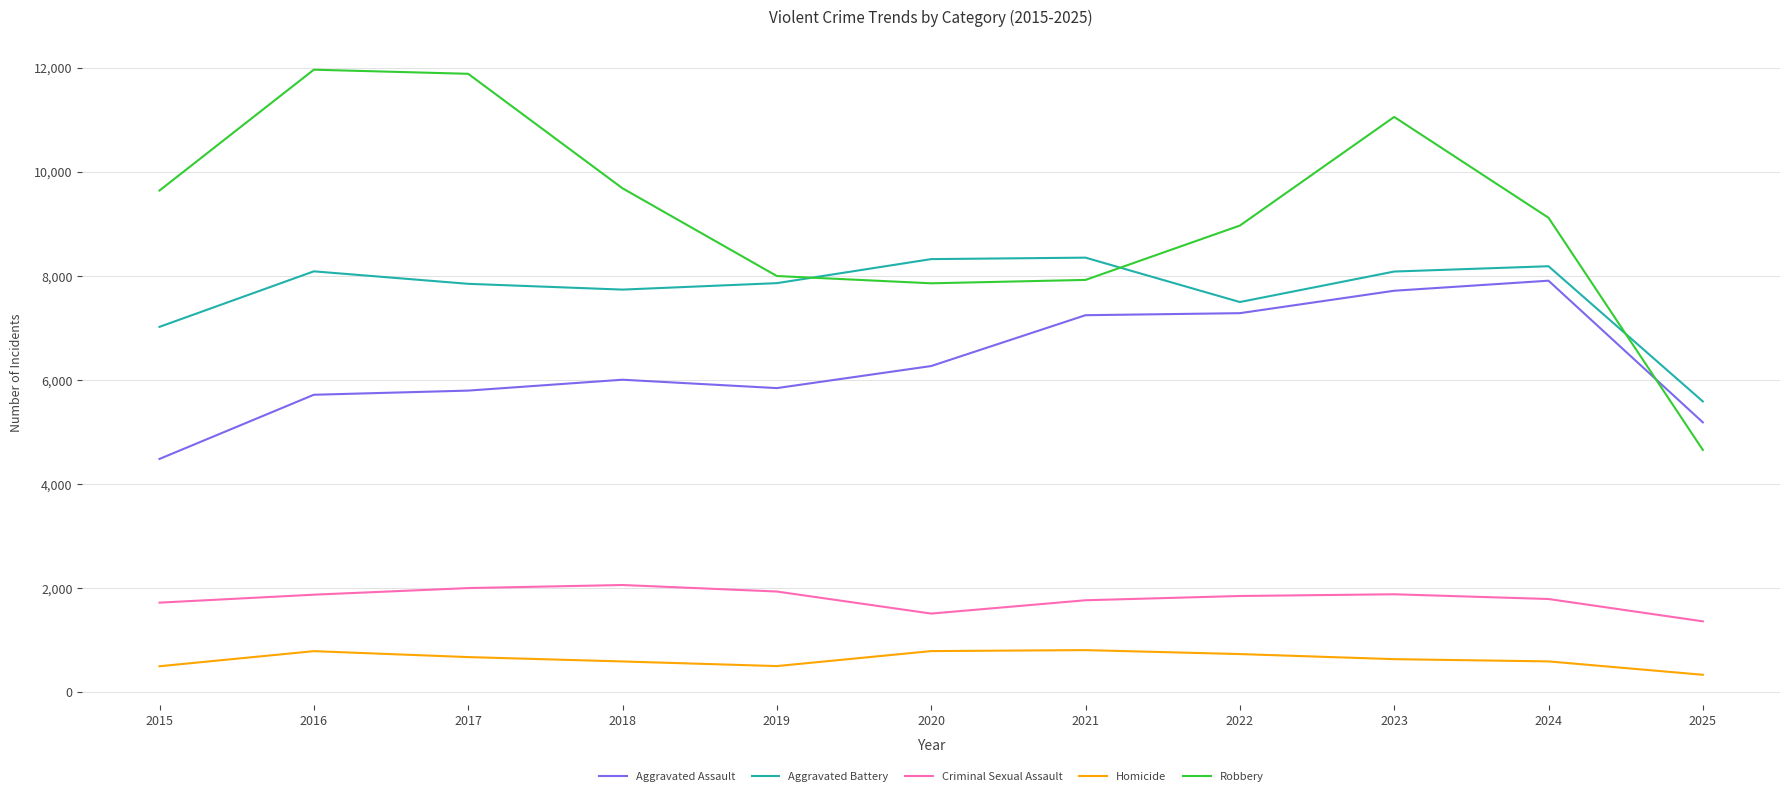

The value of Criminal Sexual Assault at 2025 is 2023. True or false?

False